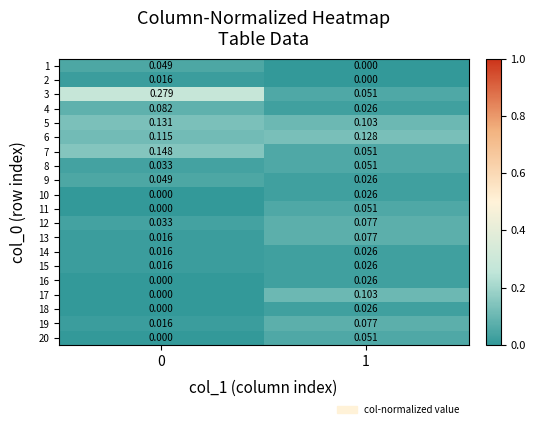

How many distinct data groups are displayed?

20